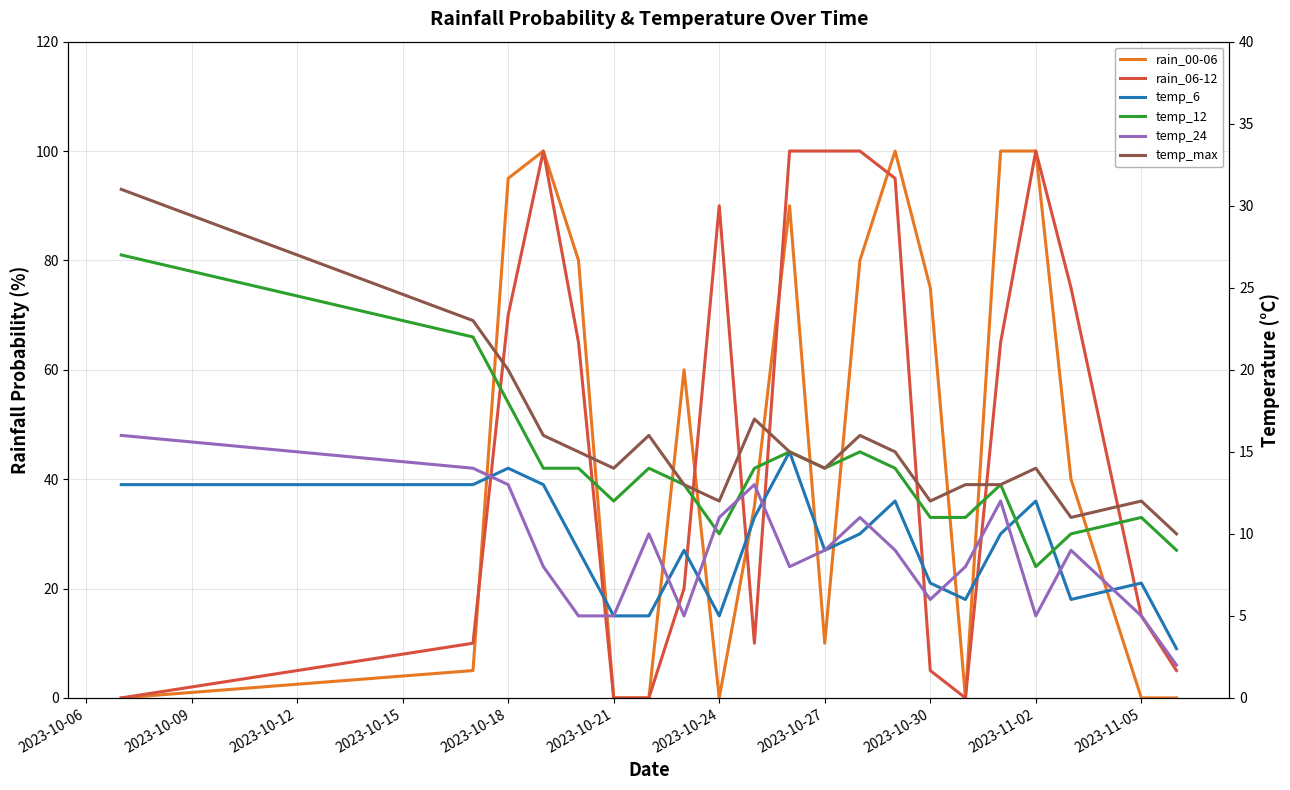

What is the difference between the maximum and second lowest values in the rain_06-12 series?

100